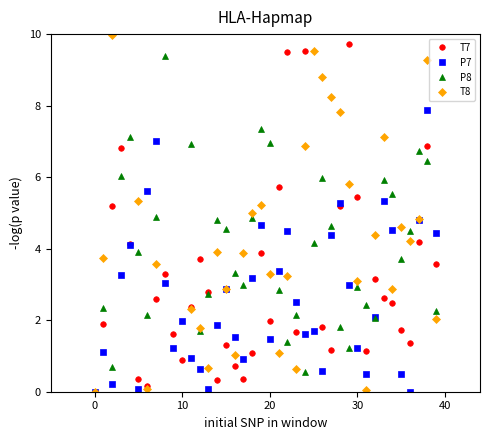

Which series has the largest total across all categories?

T8